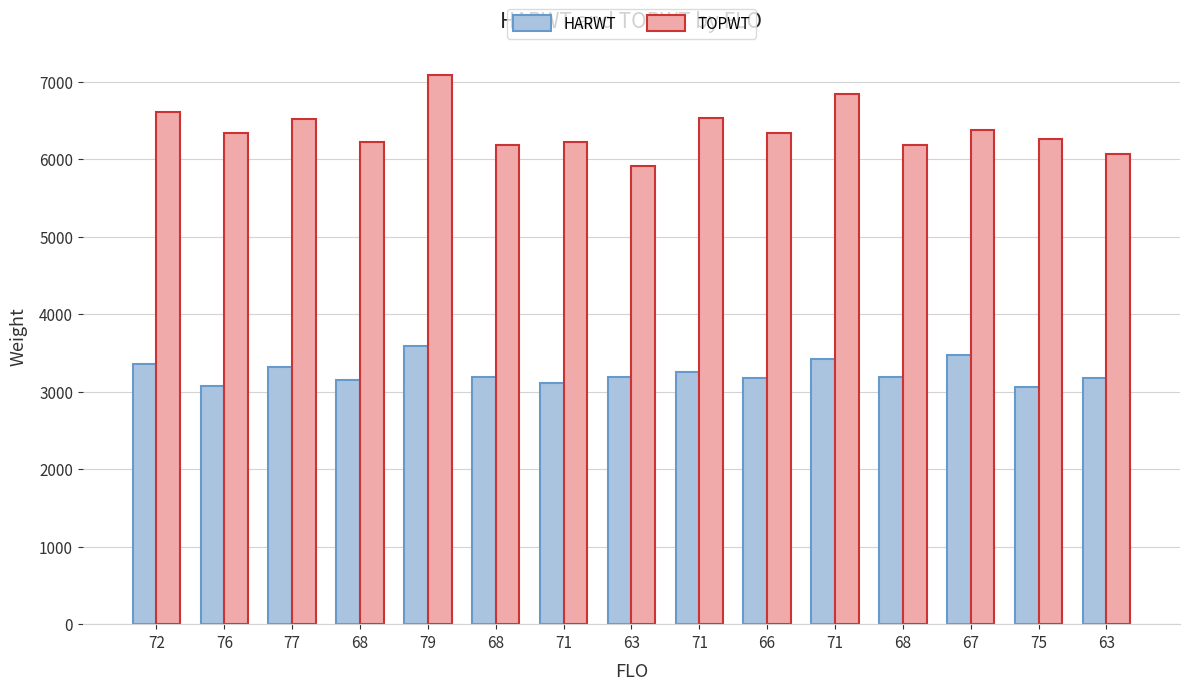

What is the total value across all series at 71?

9334